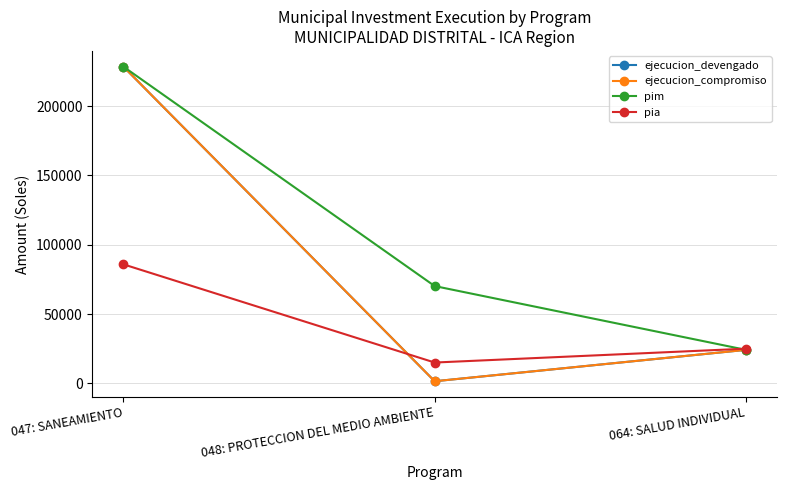

Is this an area chart (filled region under the line)?

No